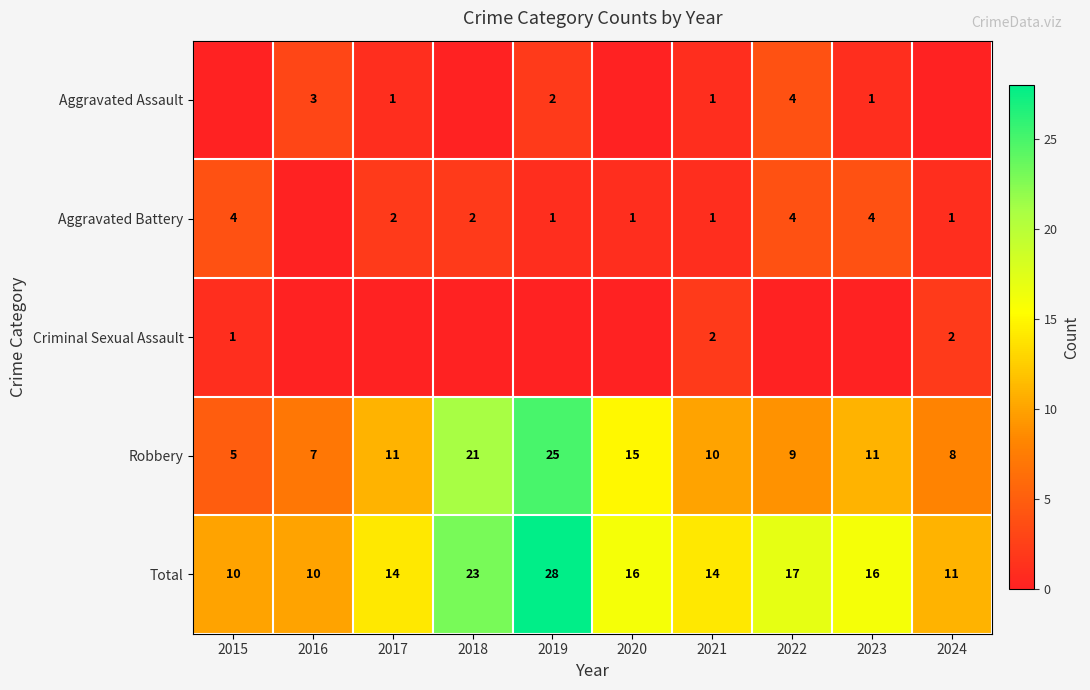

What is the difference between the Robbery values at 2020 and 2024?

7